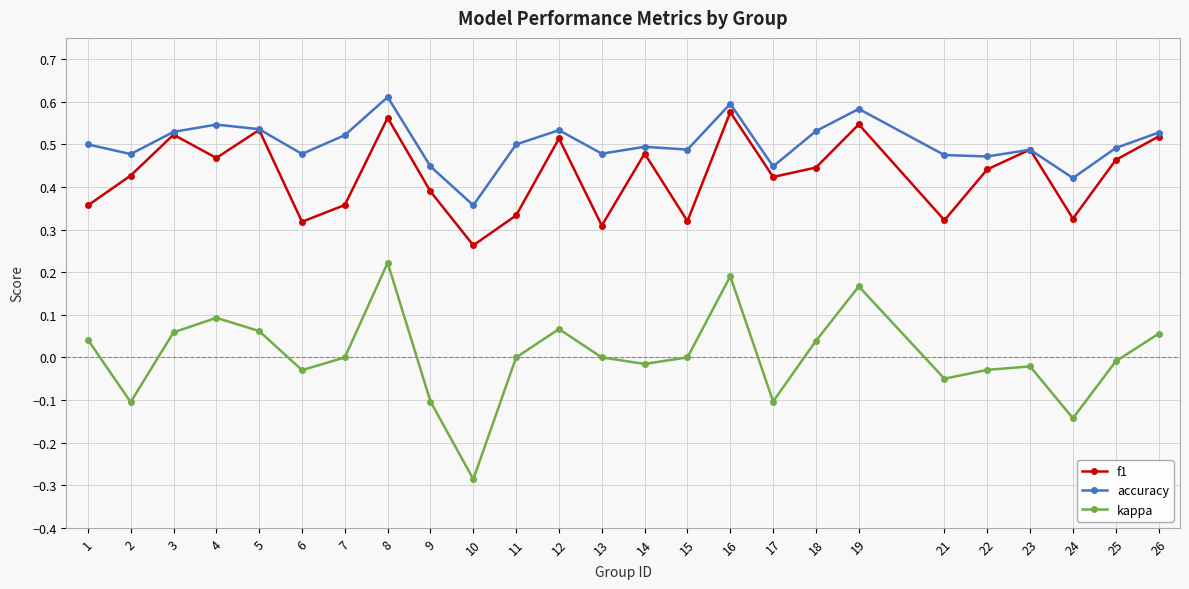

What are all the series names shown in the legend?

f1, accuracy, kappa